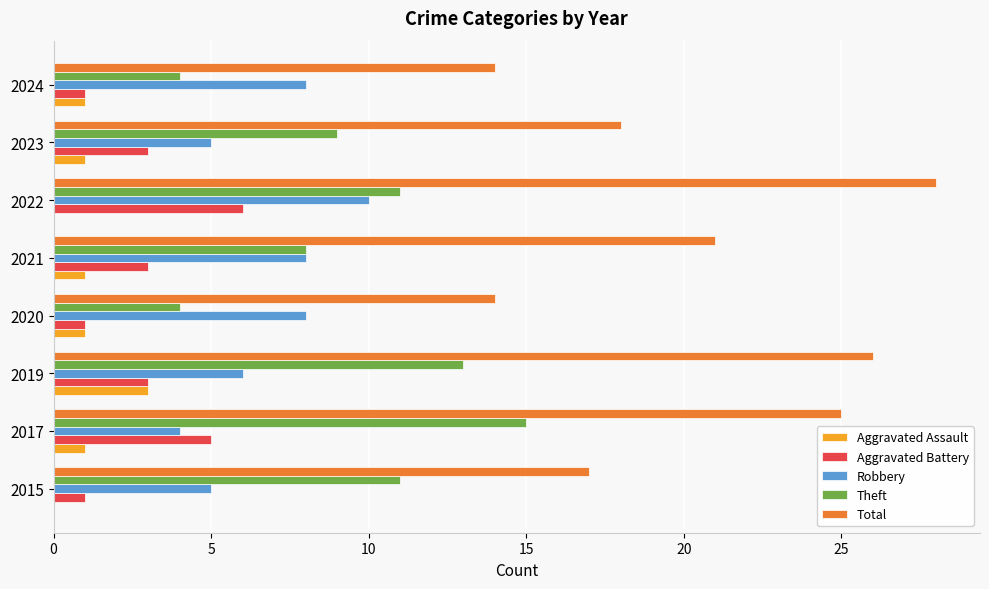

What is the maximum value for Aggravated Assault?

3